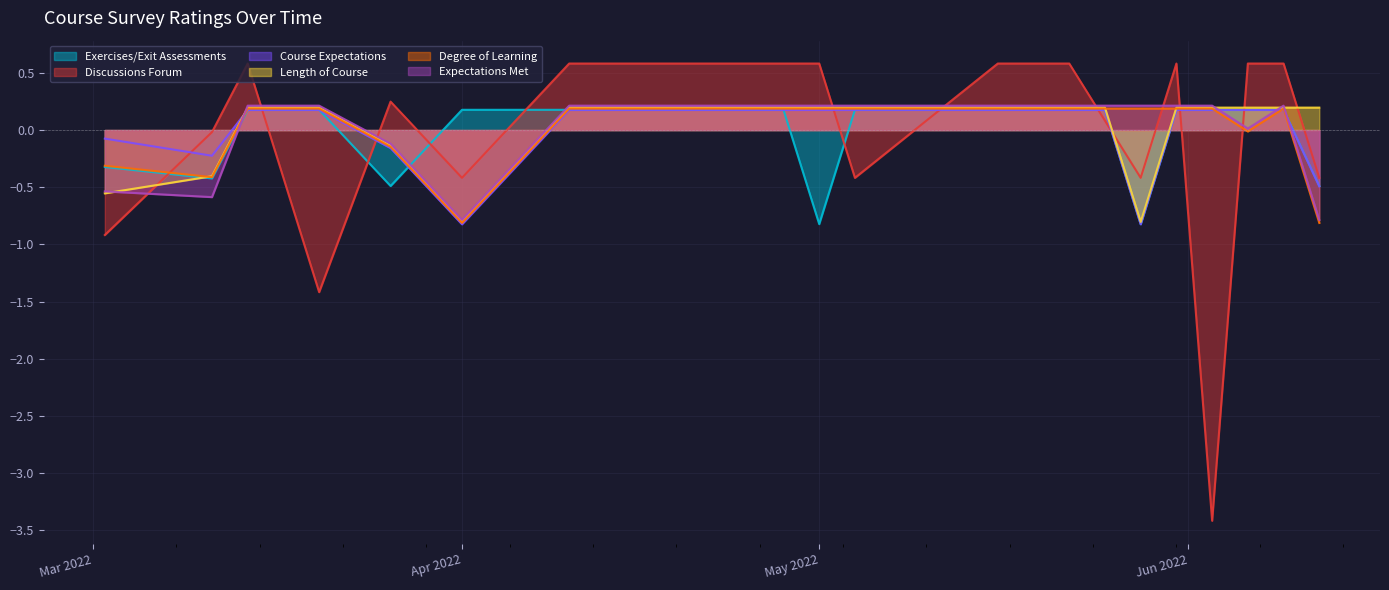

What is the maximum value shown in the chart?

0.6